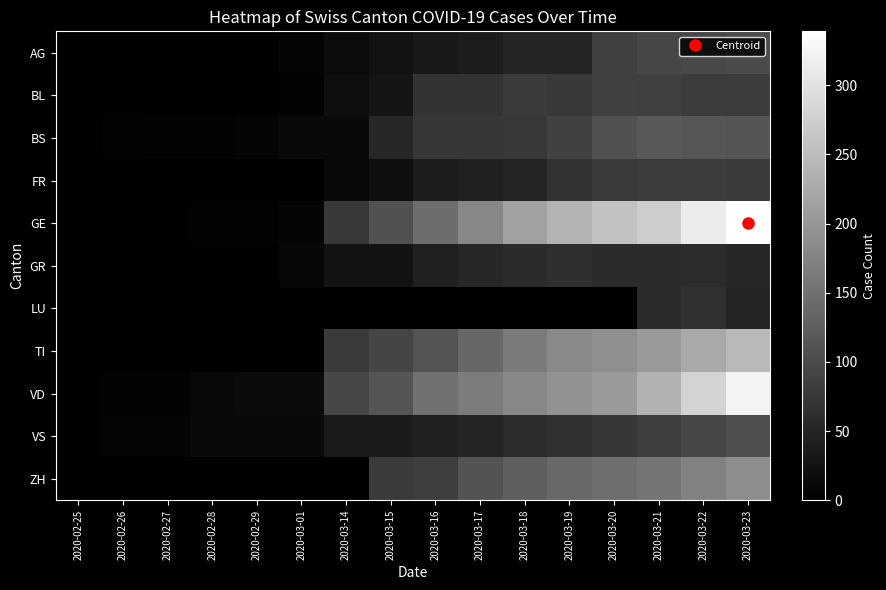

Which series has the largest total across all categories?

GE